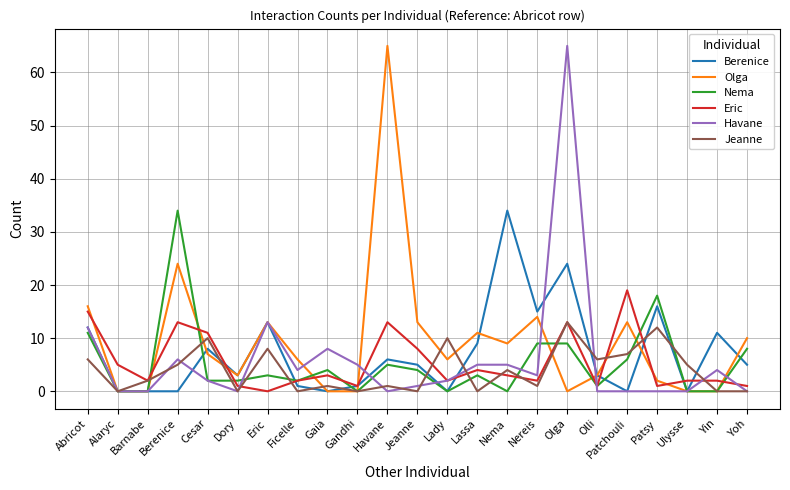

Which category has the highest value in the Nema series?

Berenice